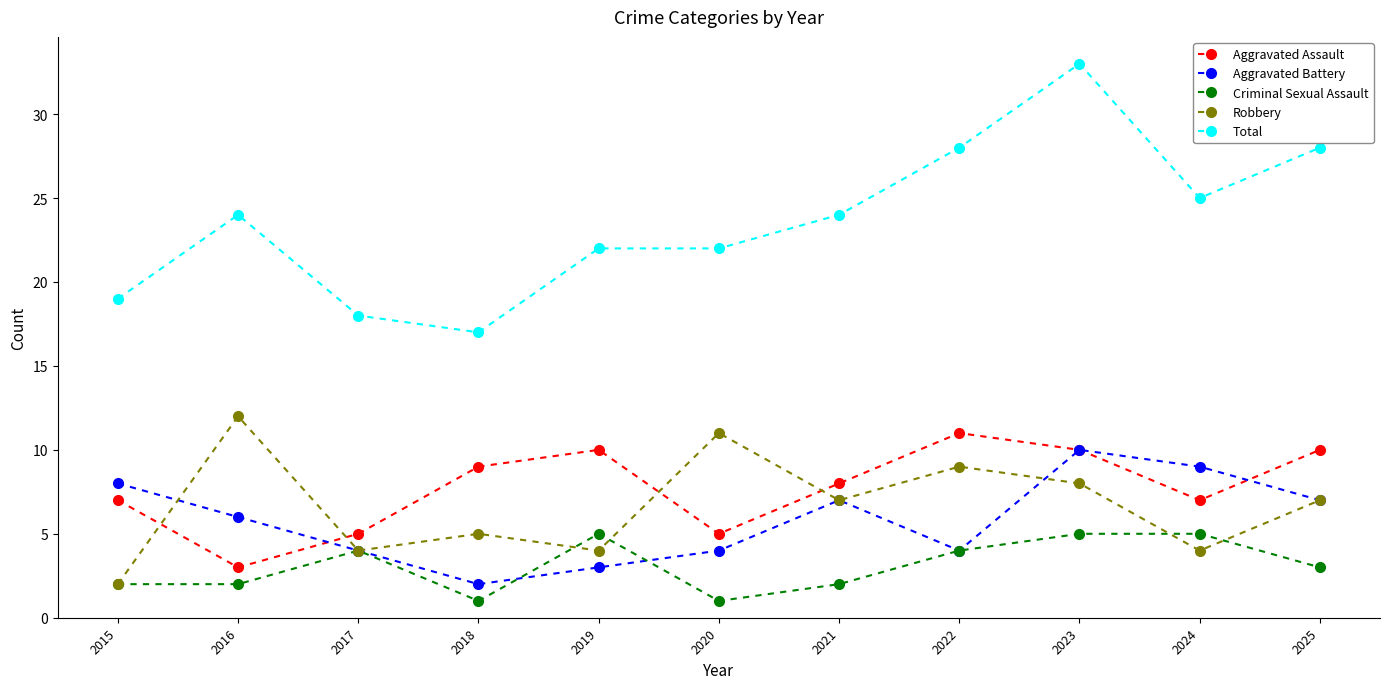

Which series ends up on top after the final intersection of Aggravated Assault and Robbery?

Aggravated Assault